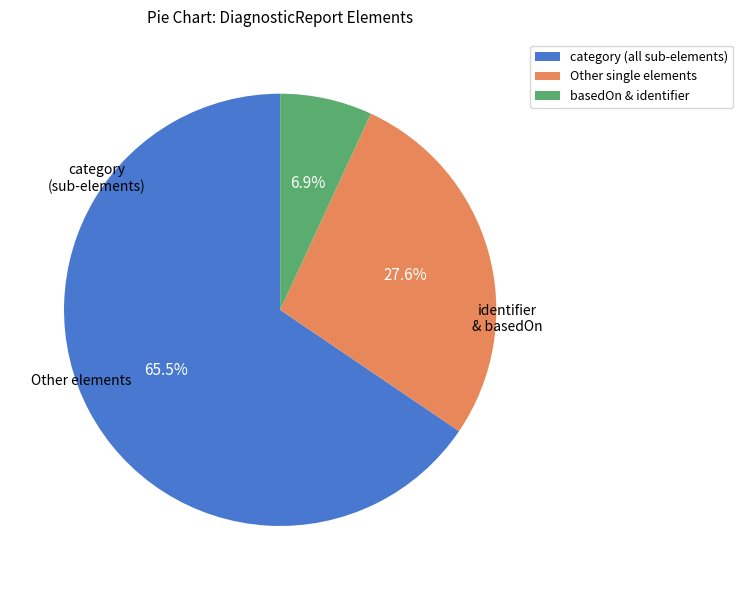

Is Other single elements the majority of the pie?

No